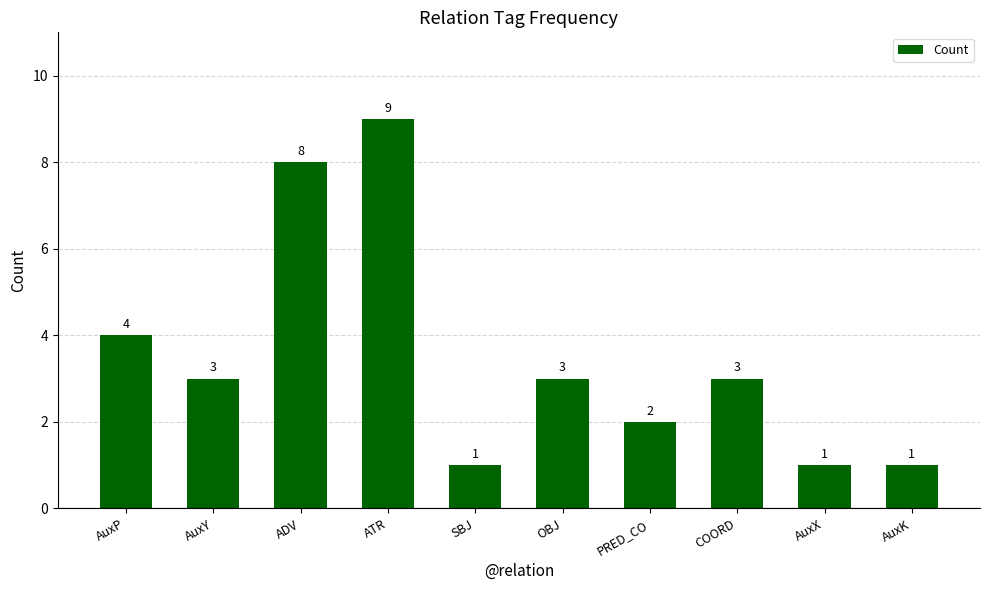

What is the difference between the second highest and second lowest values?

7